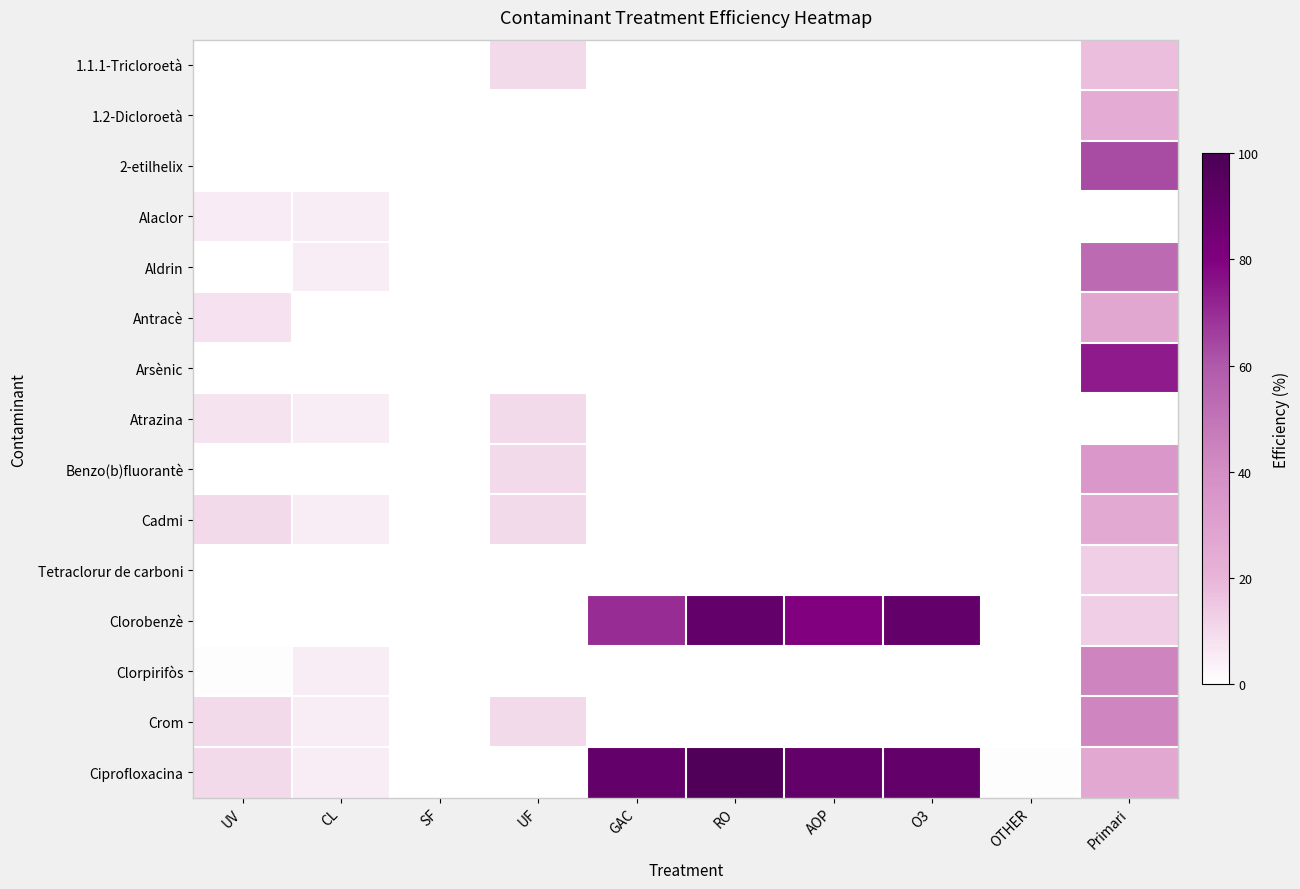

Between SF and UV, which is larger?

SF